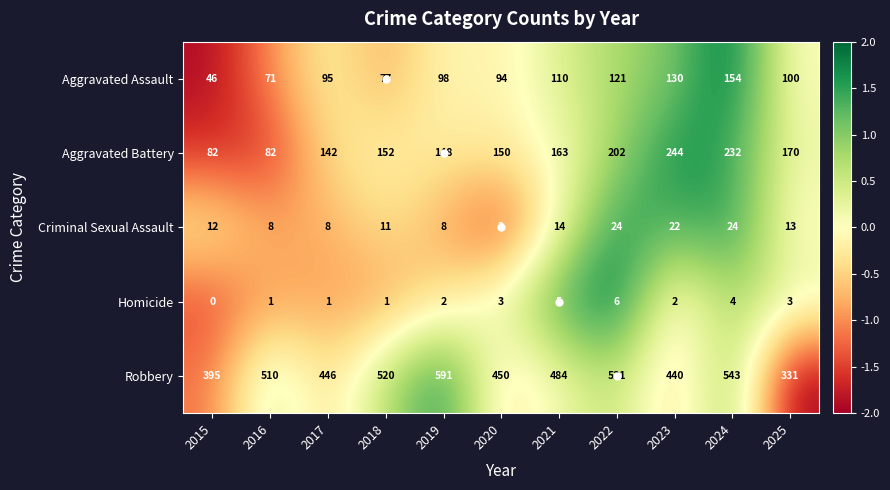

What is the average value of the Criminal Sexual Assault series?

13